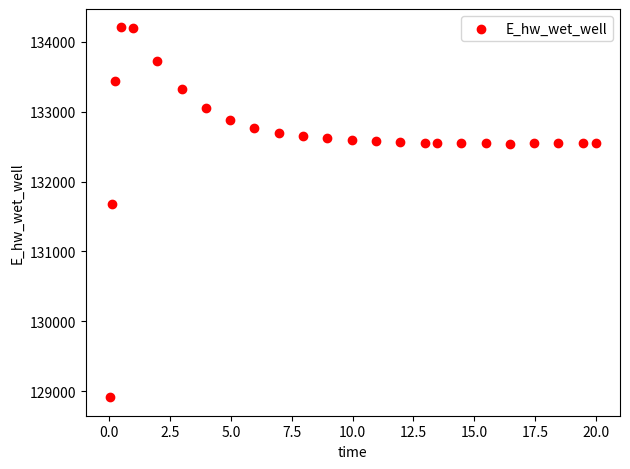

What is the range of X values (max minus min)?

20.0